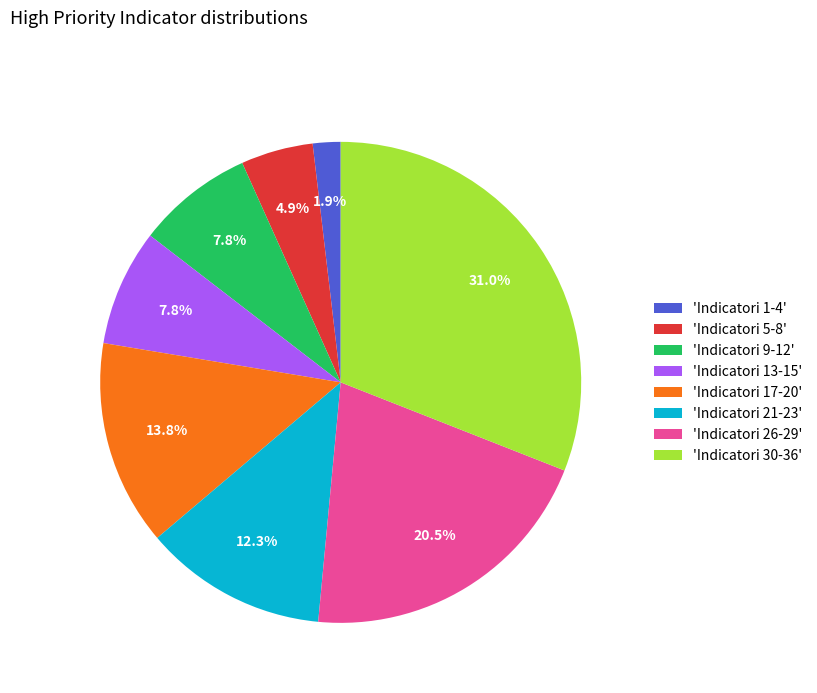

Which slice is the smallest?

'Indicatori 1-4'